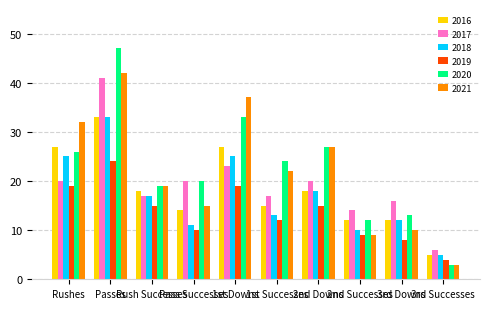

What is the greatest value displayed?

47